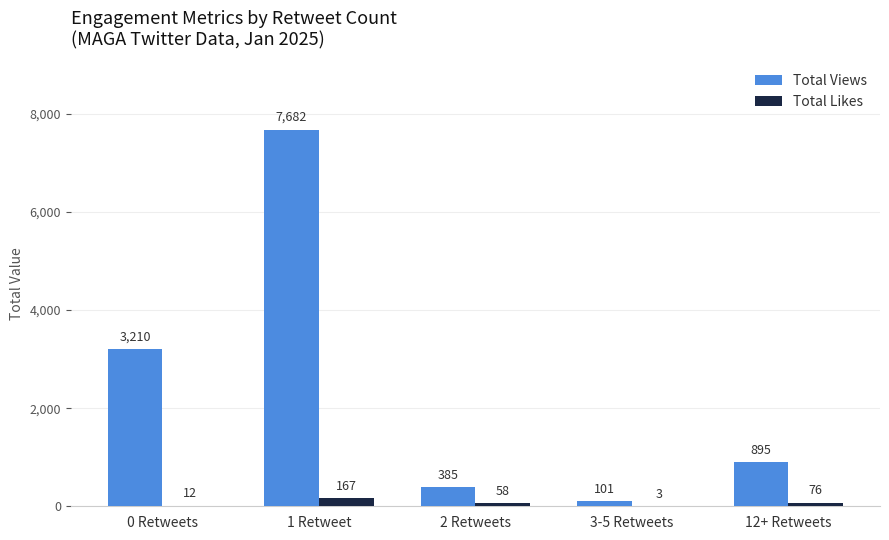

Which series has the largest range (max minus min)?

Total Views